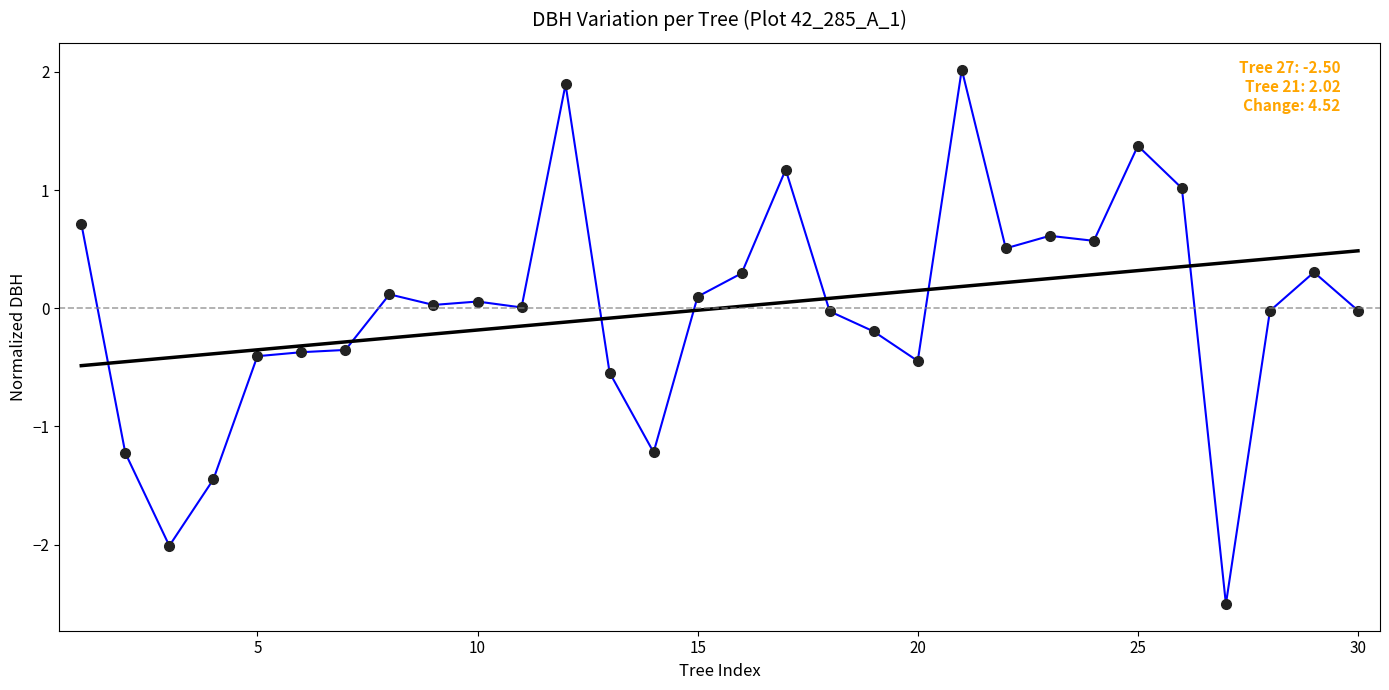

What is the smallest value displayed?

-2.5